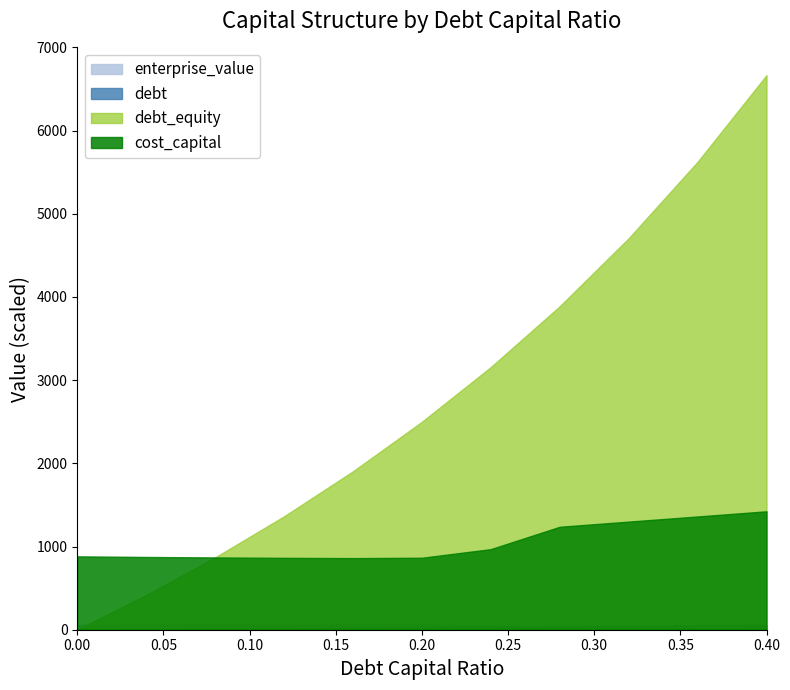

Which series changed the most between 0.04 and 0.32?

enterprise_value